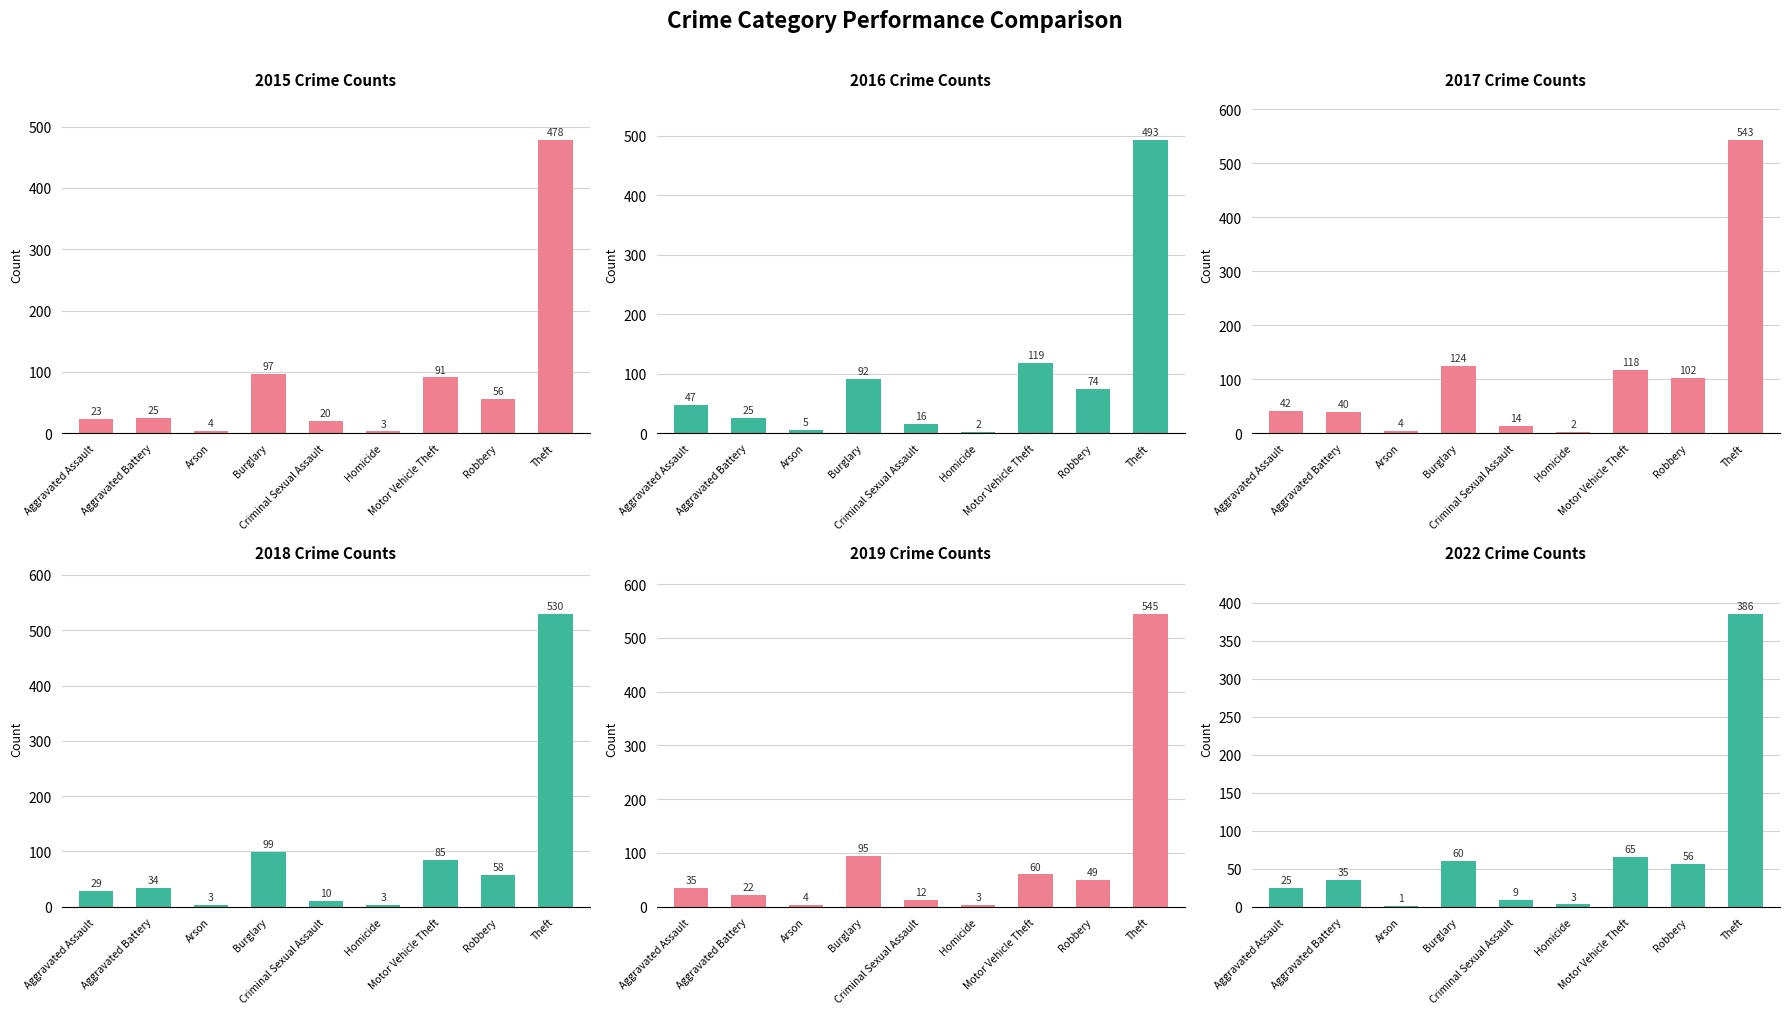

What are all the series names shown in the legend?

2015, 2016, 2017, 2018, 2019, 2022